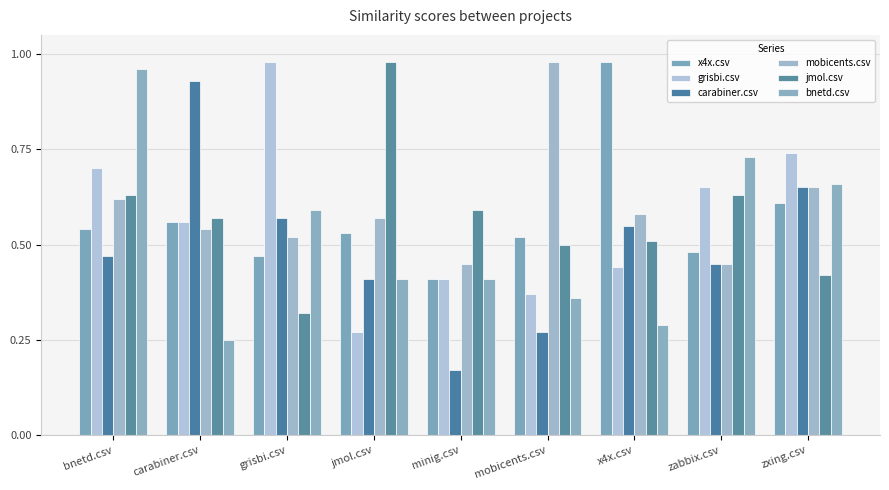

How many groups of bars are there?

9